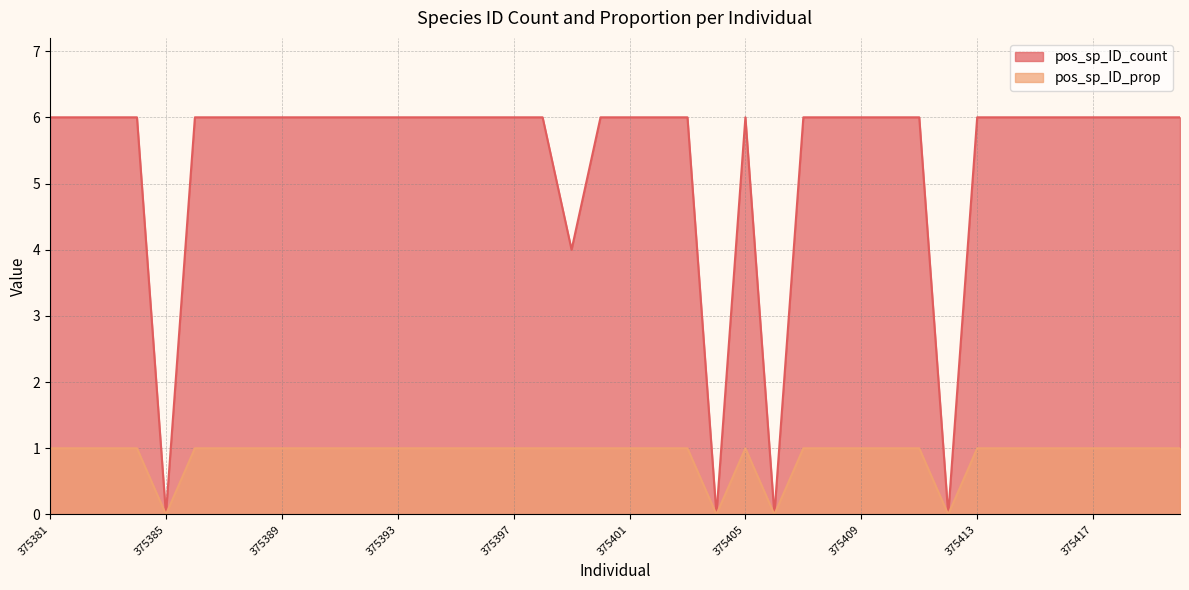

Reading left to right, what are all the values shown in this chart?

pos_sp_ID_count: 375381=6	375382=6	375383=6	375384=6	375385=0	375386=6	375387=6	375388=6	375389=6	375390=6	375391=6	375392=6	375393=6	375394=6	375395=6	375396=6	375397=6	375398=6	375399=4	375400=6	375401=6	375402=6	375403=6	375404=0	375405=6	375406=0	375407=6	375408=6	375409=6	375410=6	375411=6	375412=0	375413=6	375414=6	375415=6	375416=6	375417=6	375418=6	375419=6	375420=6
pos_sp_ID_prop: 375381=1	375382=1	375383=1	375384=1	375385=0	375386=1	375387=1	375388=1	375389=1	375390=1	375391=1	375392=1	375393=1	375394=1	375395=1	375396=1	375397=1	375398=1	375399=1	375400=1	375401=1	375402=1	375403=1	375404=0	375405=1	375406=0	375407=1	375408=1	375409=1	375410=1	375411=1	375412=0	375413=1	375414=1	375415=1	375416=1	375417=1	375418=1	375419=1	375420=1